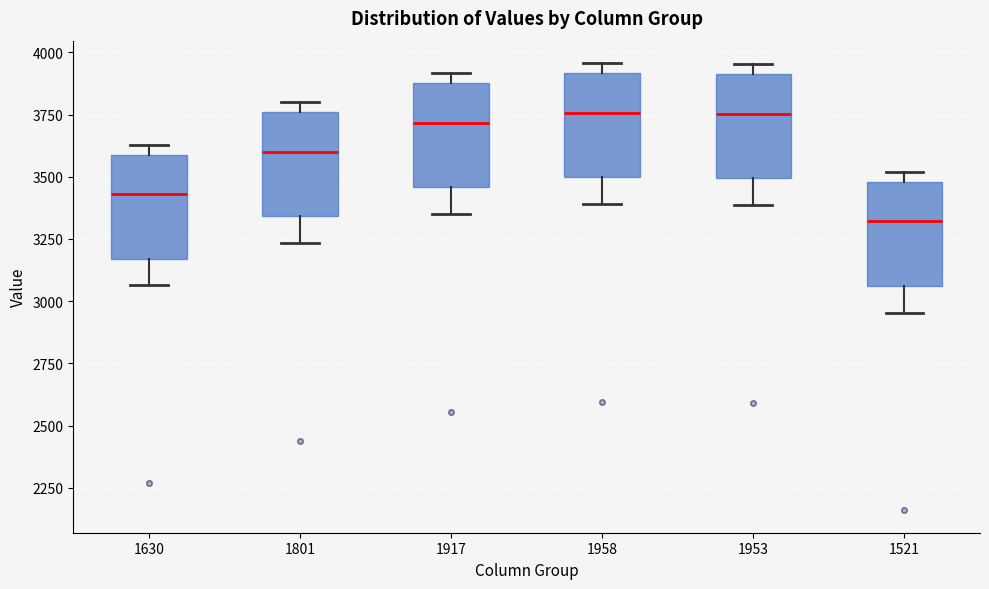

Which box has the lowest median line?

1521